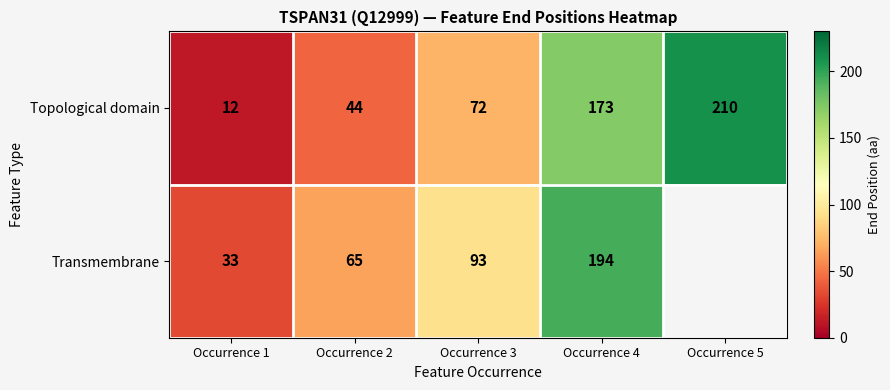

What is the average value of the Topological domain series?

102